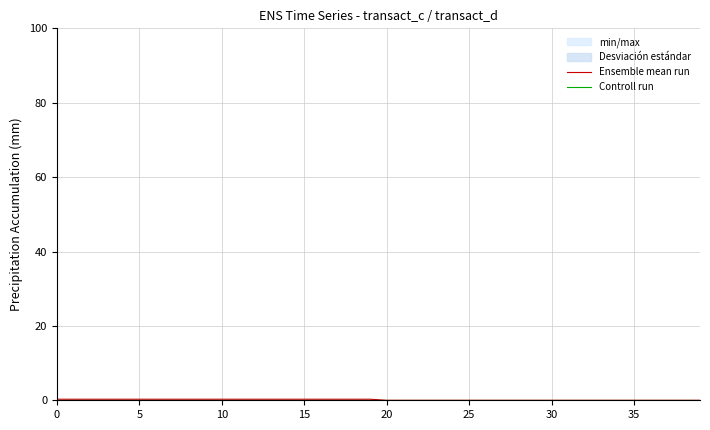

What is the difference between the highest and lowest values at 13?

0.3